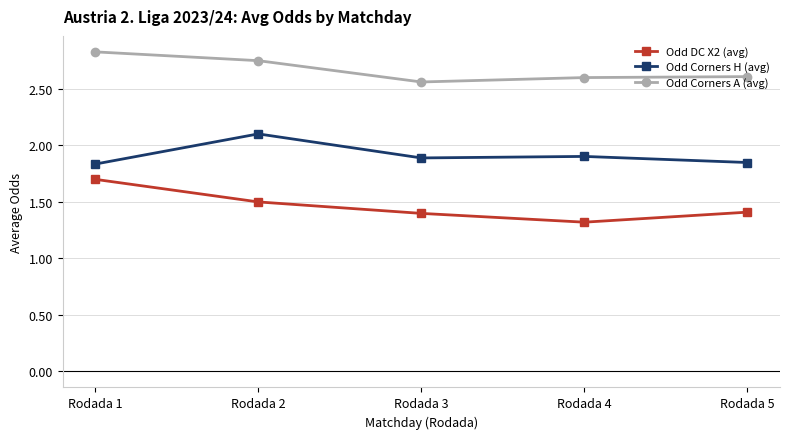

How many Odd DC X2 (avg) values are between 1 and 2?

5